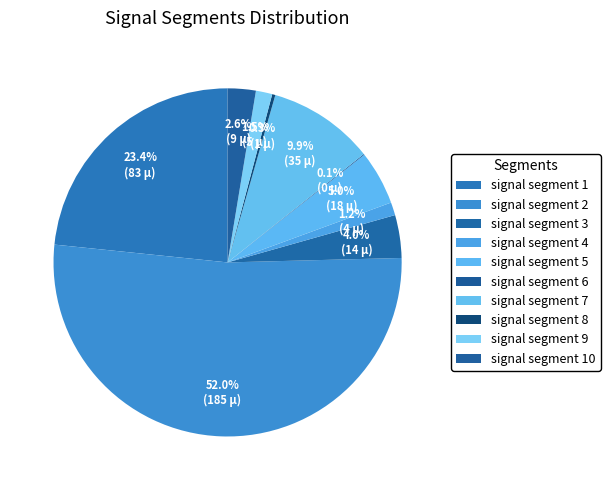

To the nearest percent, what portion does signal segment 9 represent?

2%